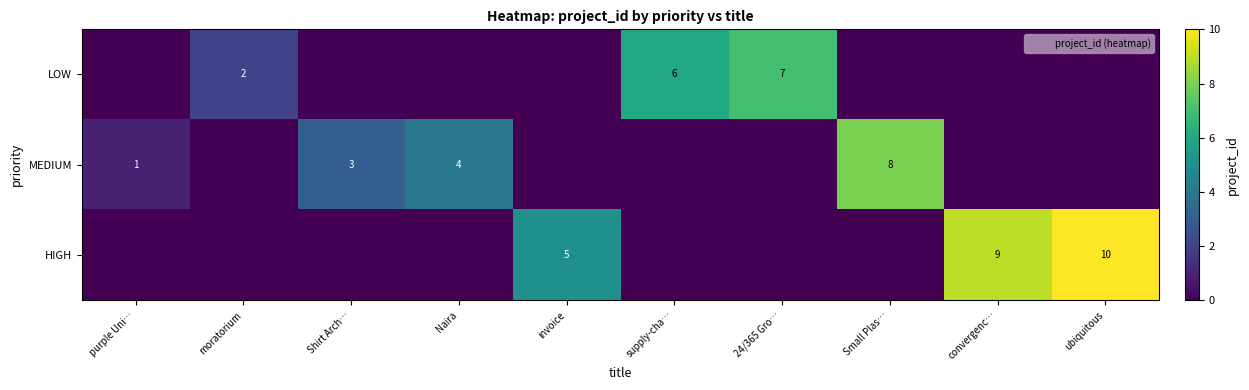

Is it true that MEDIUM equals 5 at Naira?

False